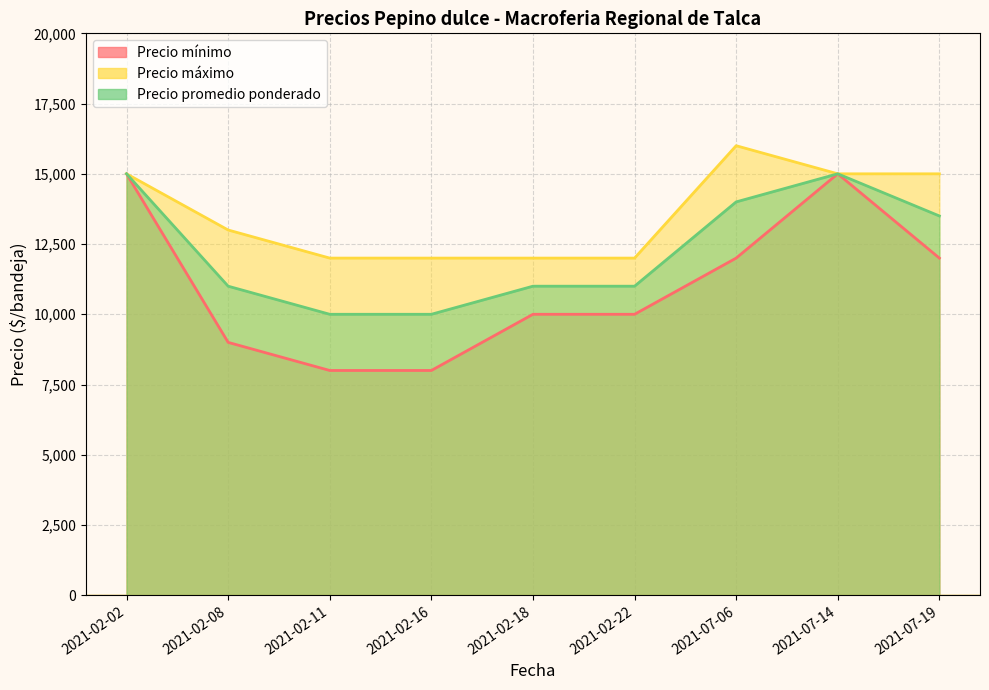

What is the average value of the Precio máximo series?

13556